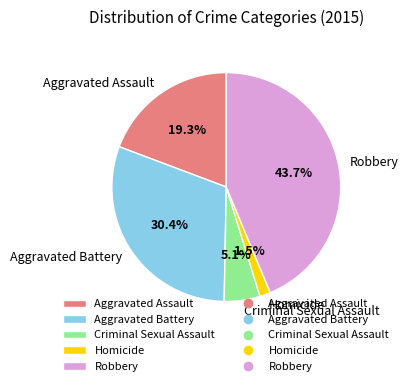

What is the largest slice in the pie chart?

Robbery